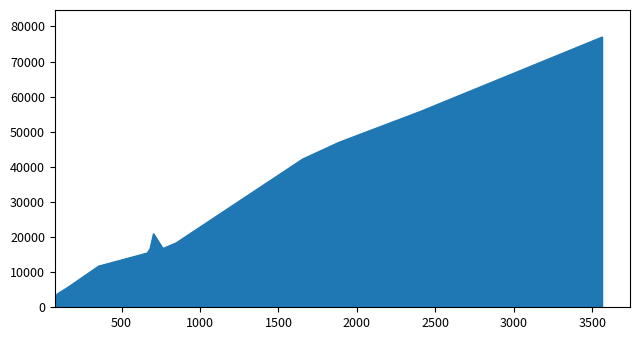

What is the difference between the maximum and minimum values?

73843